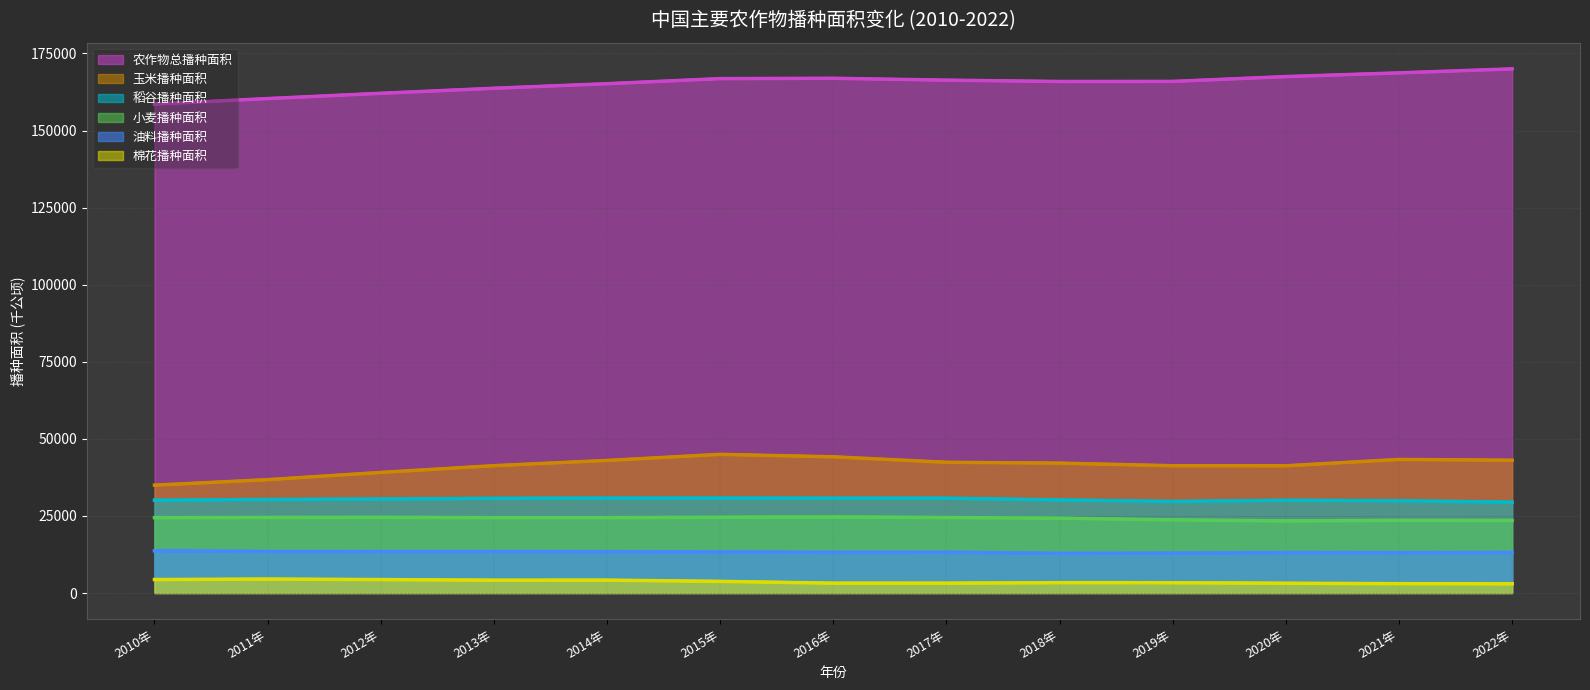

What is the label of the 11th point from the left?

2020年